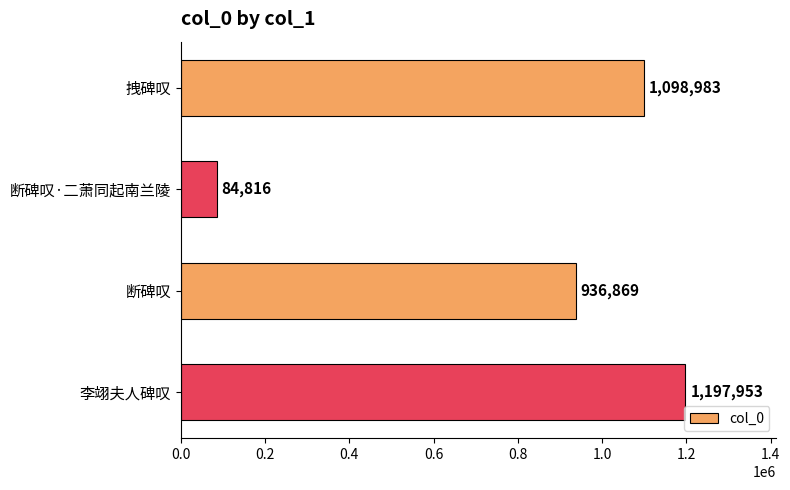

Reading bottom to top, transcribe all the data shown in this chart.

1197953	936869	84816	1098983